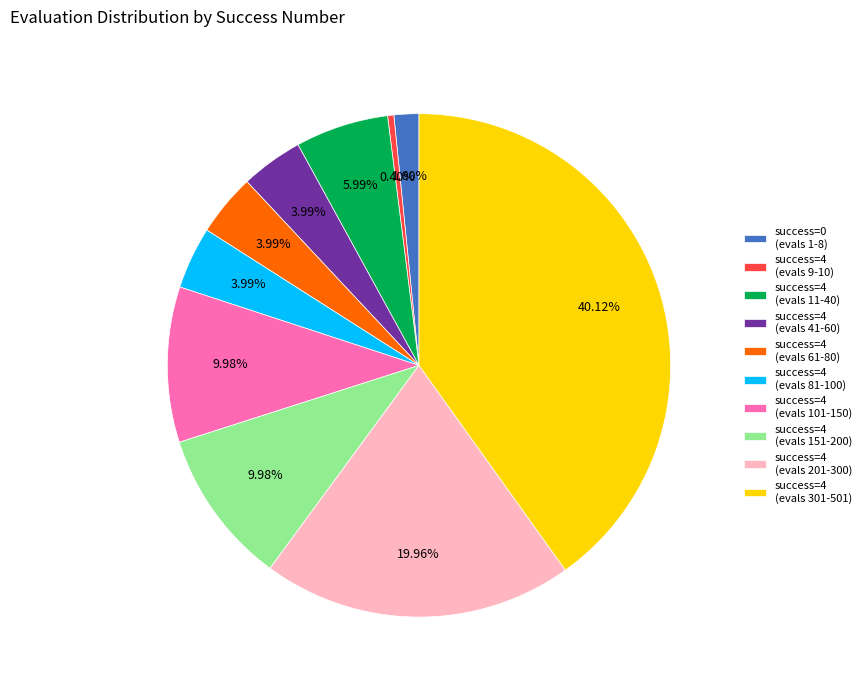

Between success=4 (evals 81-100) and success=4 (evals 11-40), which is larger?

success=4 (evals 11-40)